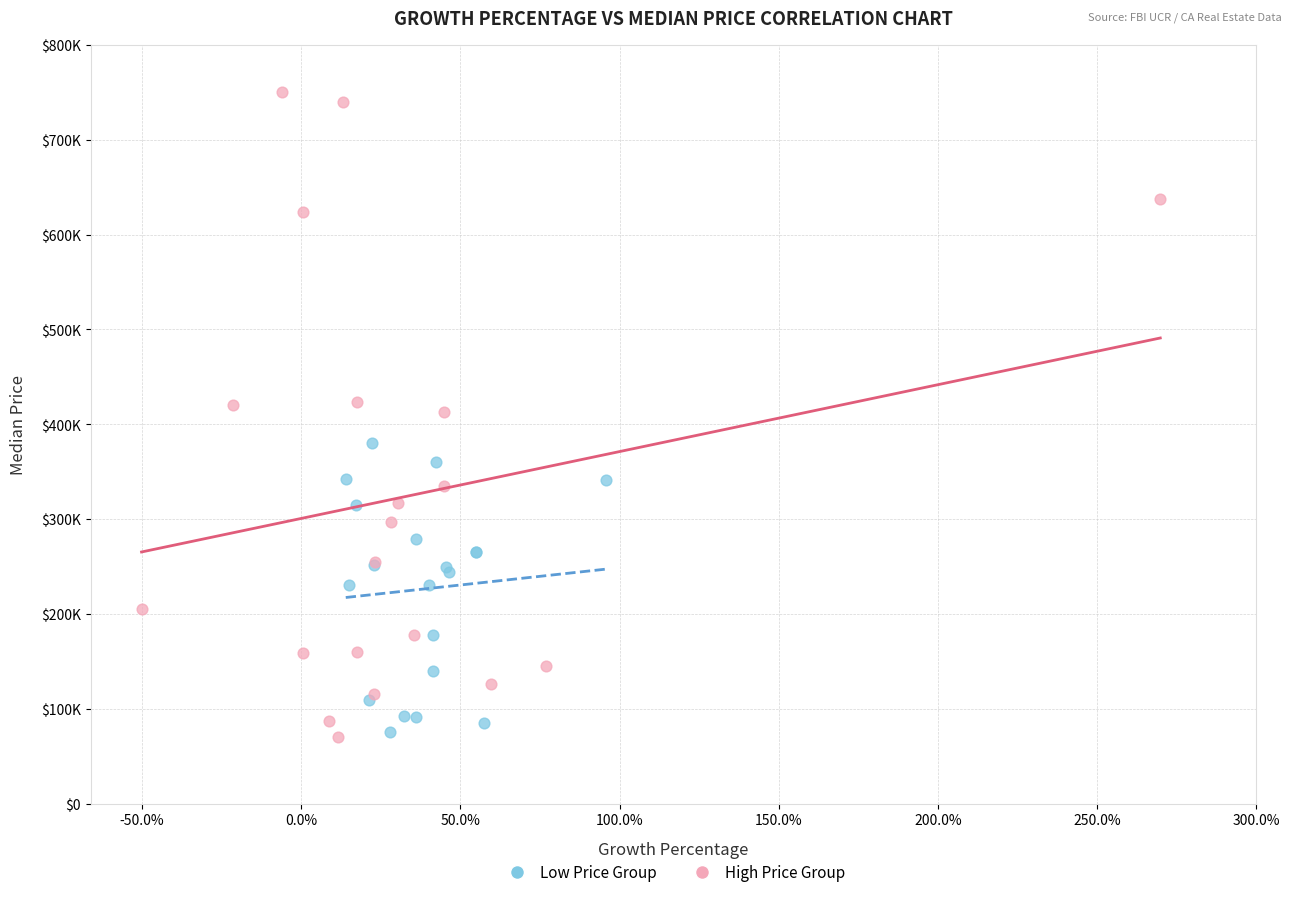

What are all the series names shown in the legend?

Low Price Group, High Price Group